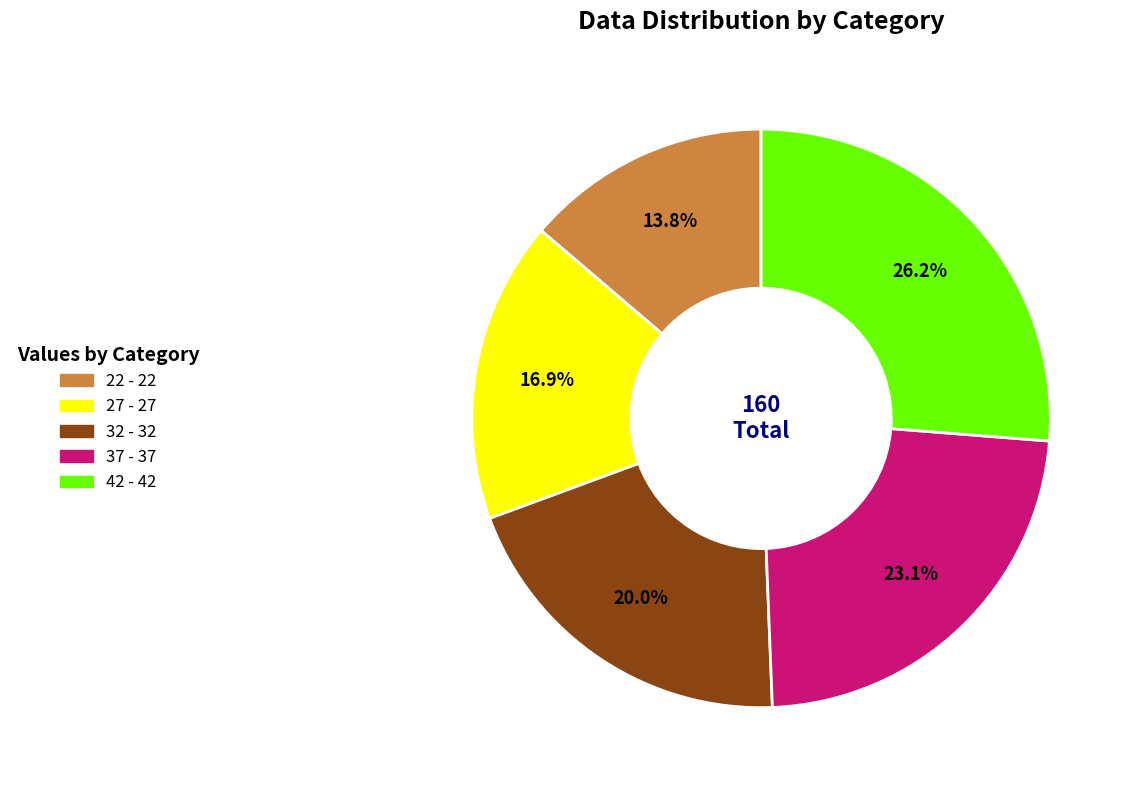

To the nearest percent, what is the difference between the 37 and 42 slice percentages?

3%